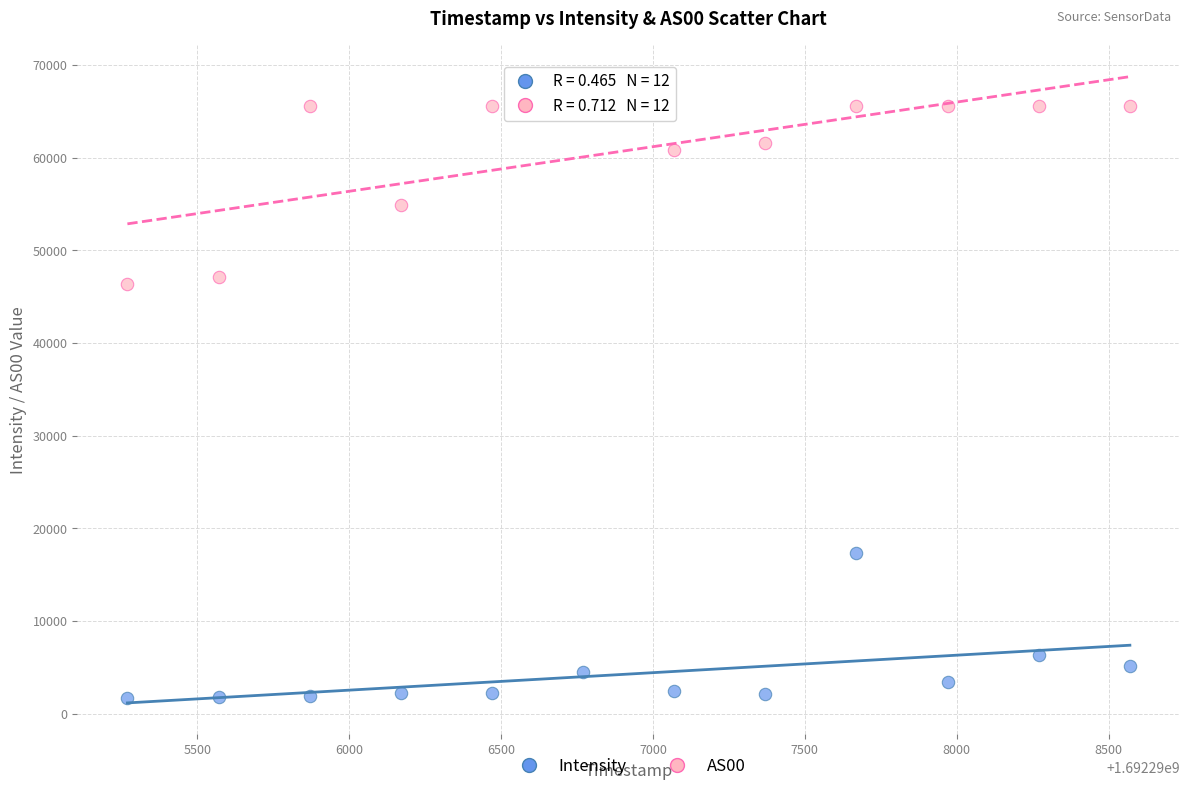

In the Intensity series, what Y value is closest to 9541?

6312.1